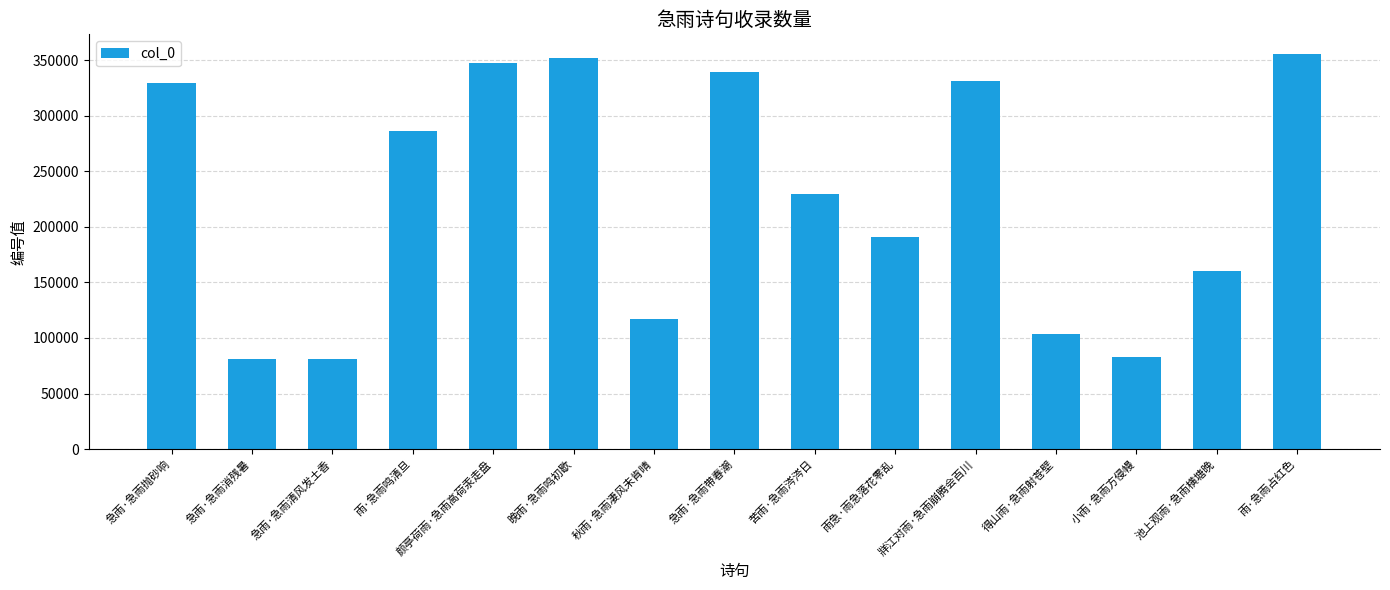

What is the average value?

225759